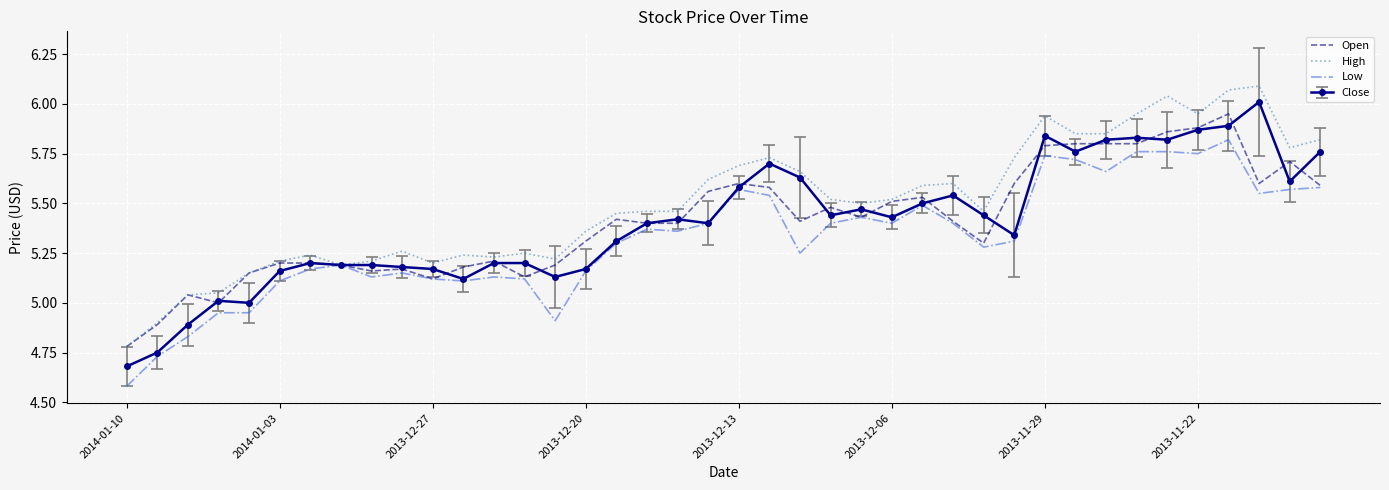

At which category is the sum across all series the highest?

36